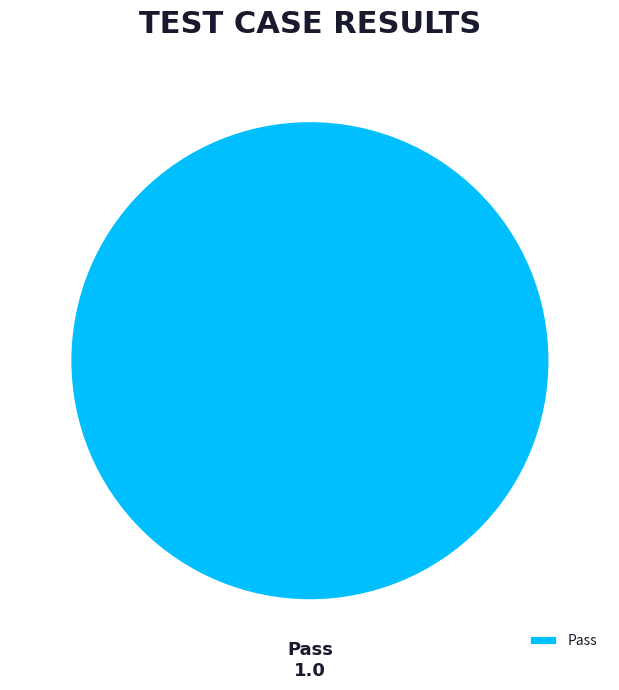

Is Pass the majority of the pie?

Yes